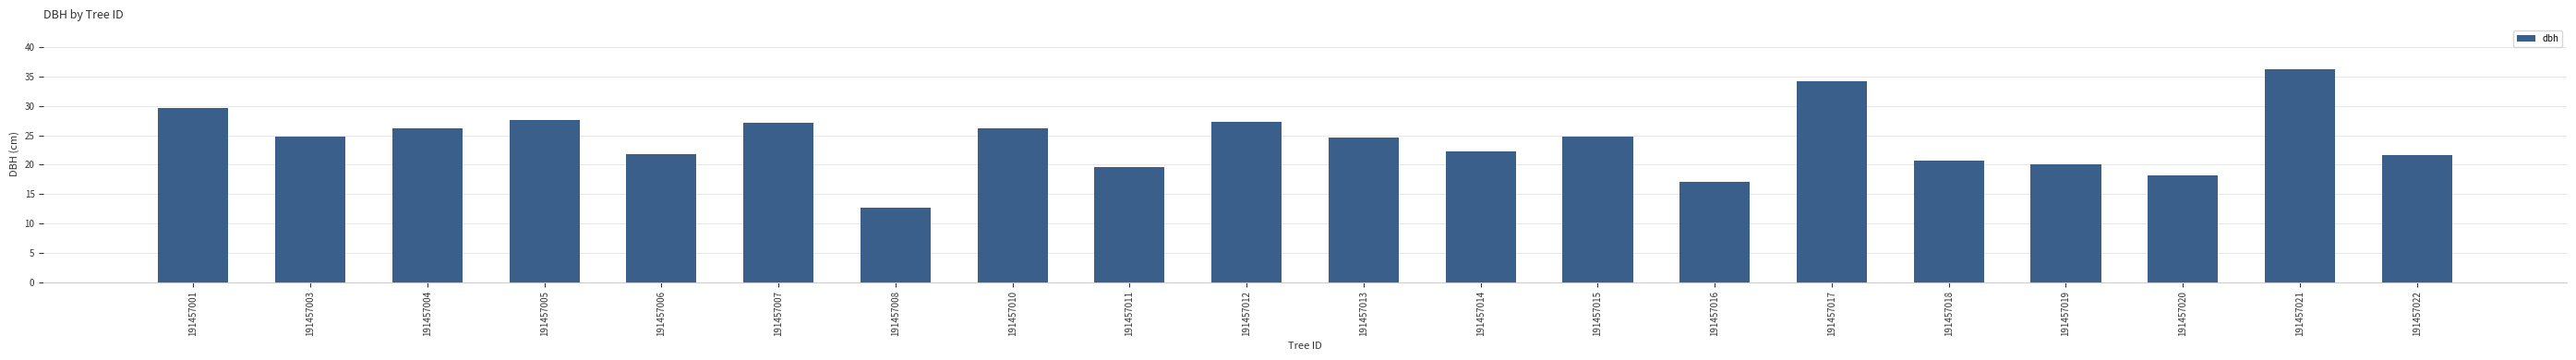

What is the smallest value displayed?

12.7